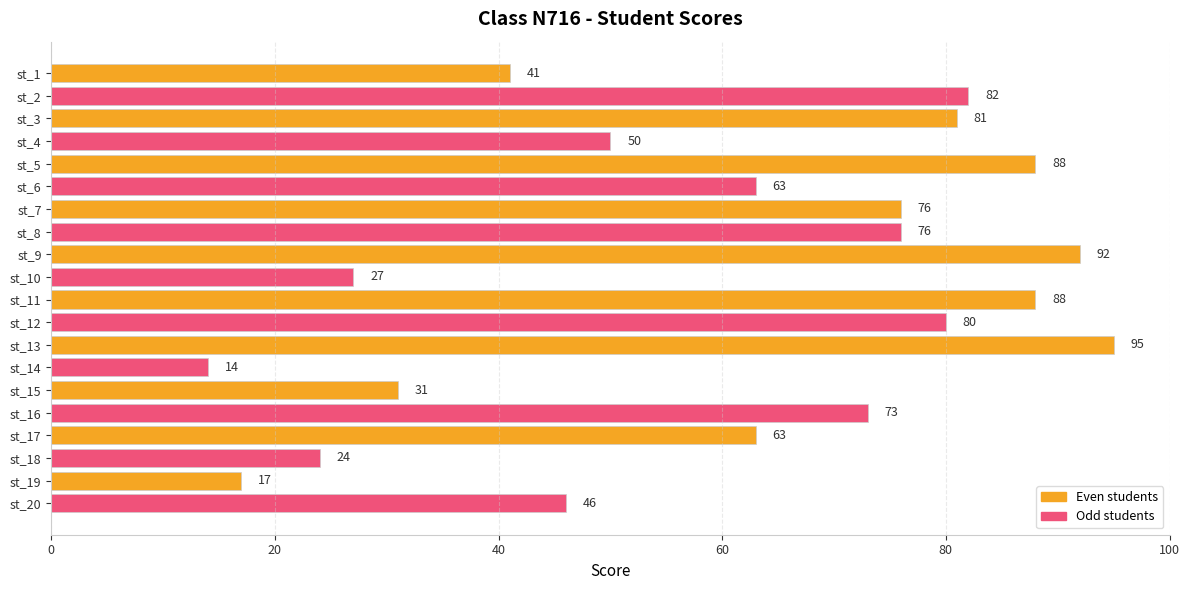

What is the value of the 19th bar from the top?

17